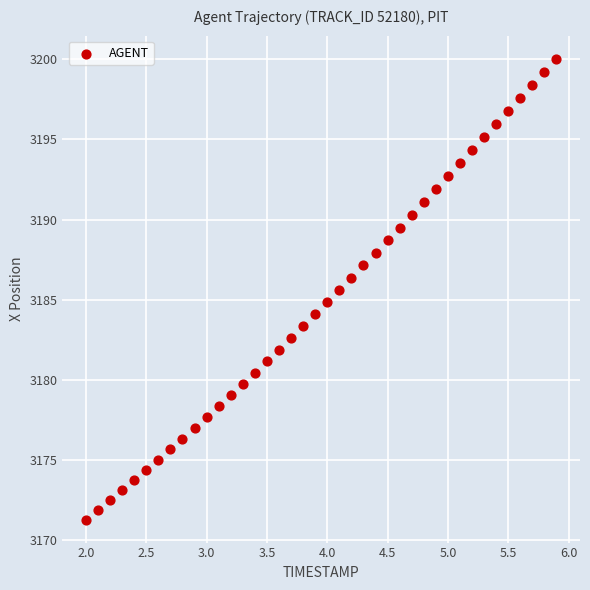

What is the range of Y values (max minus min)?

28.8